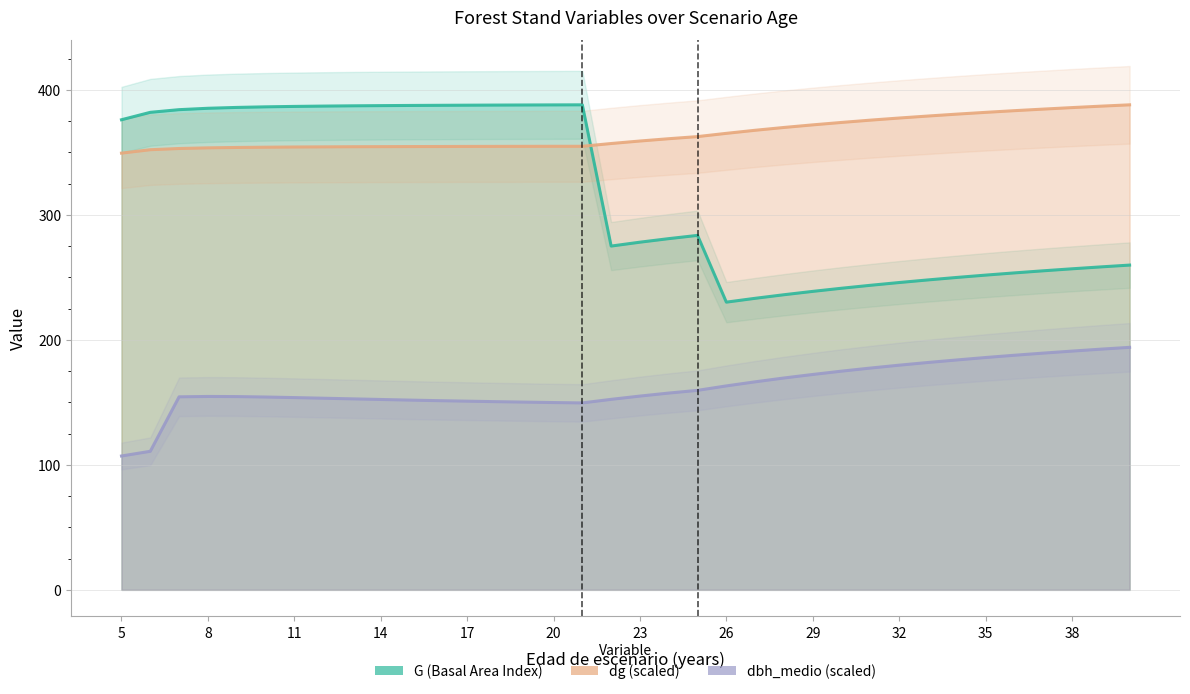

How many lines are shown in the chart?

3